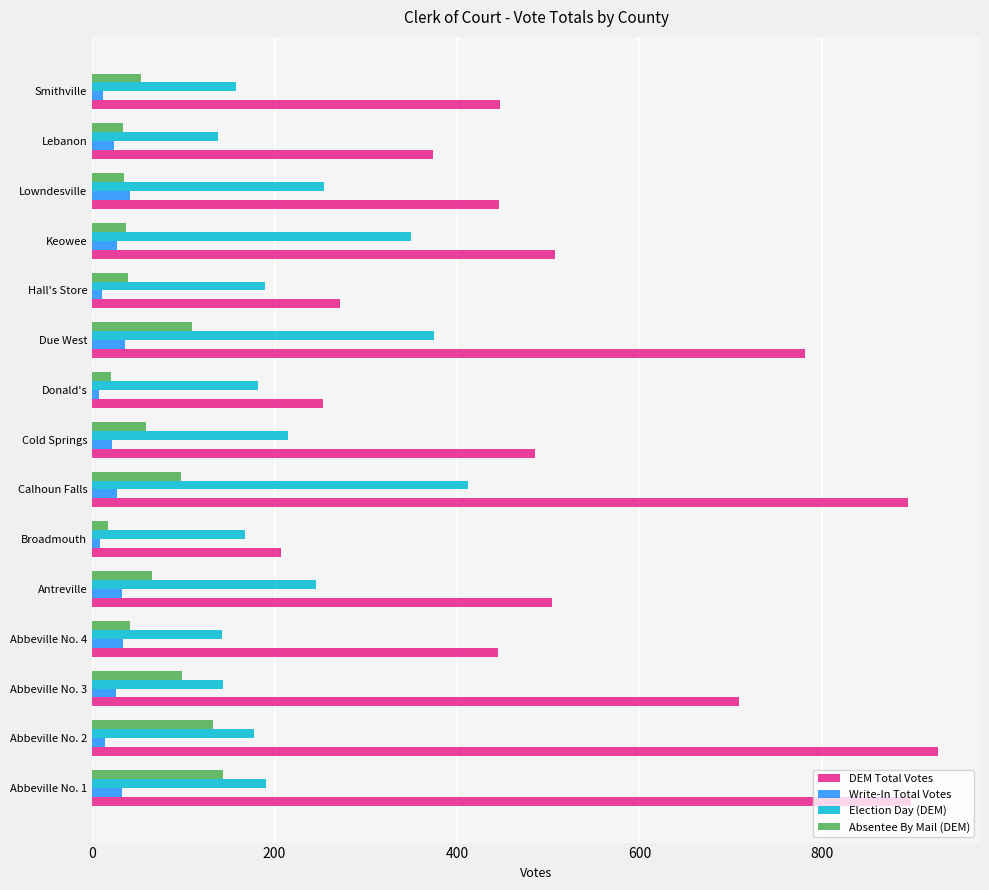

Which series has the largest range (max minus min)?

DEM Total Votes